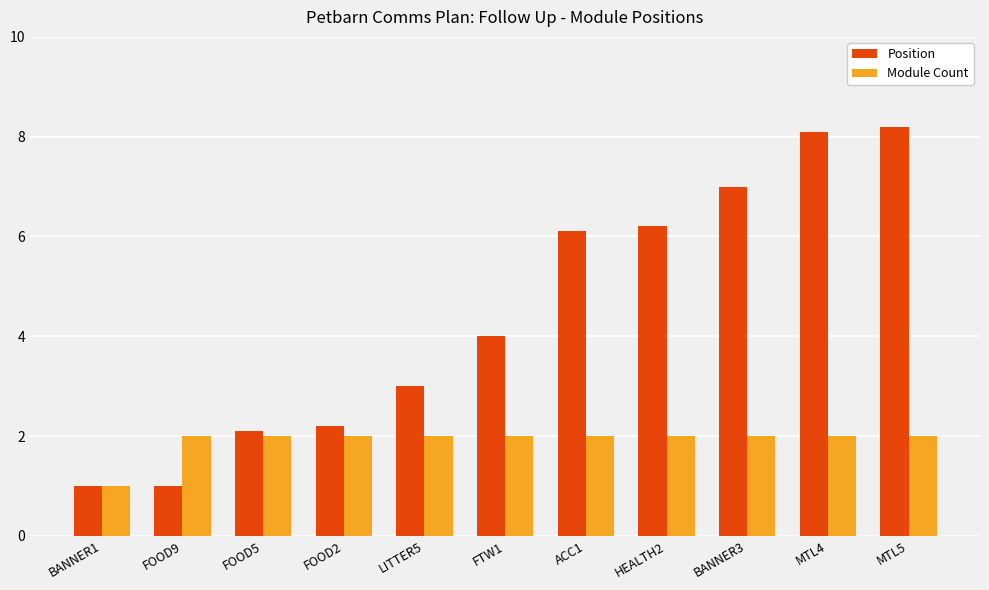

The value of Position at BANNER3 is 11.4. True or false?

False